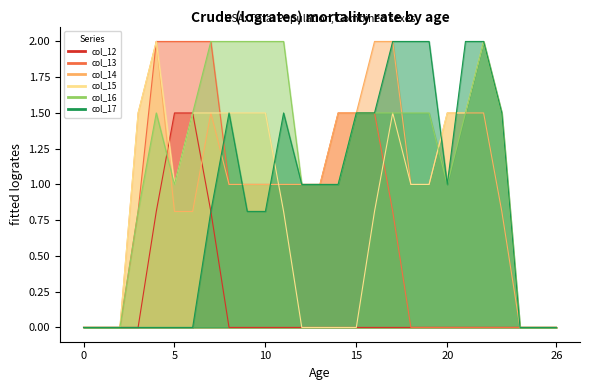

Between 12 and 0, which is larger?

12